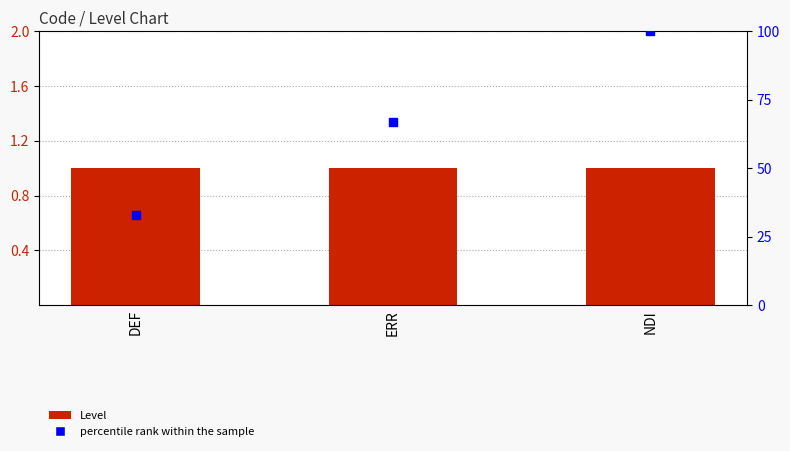

Which series reaches the maximum Y coordinate?

percentile rank within the sample